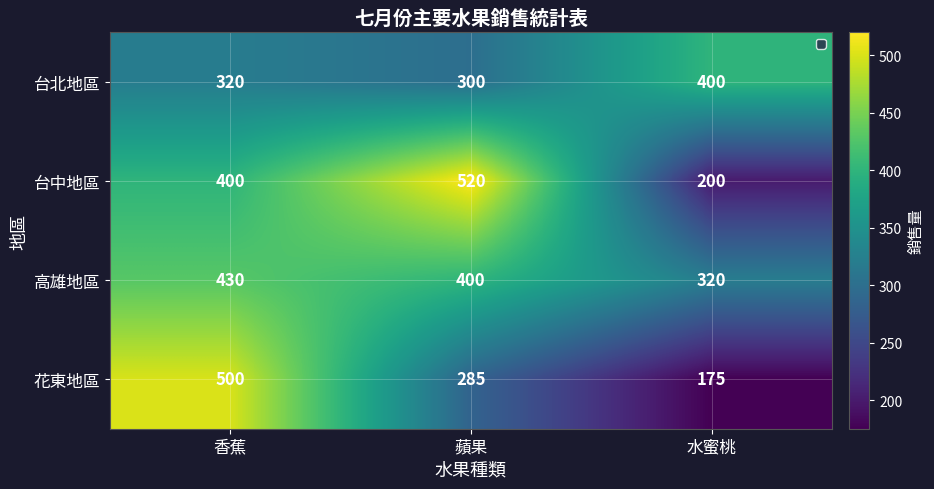

The 花東地區 series shows 175 at 水蜜桃. True or false?

True